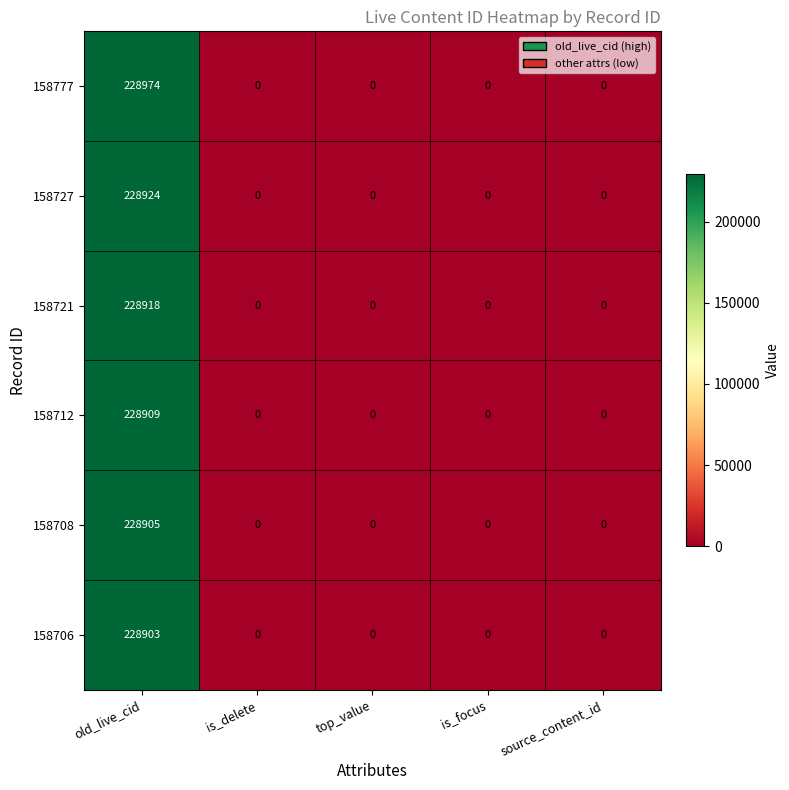

Count the number of categories in the chart.

5